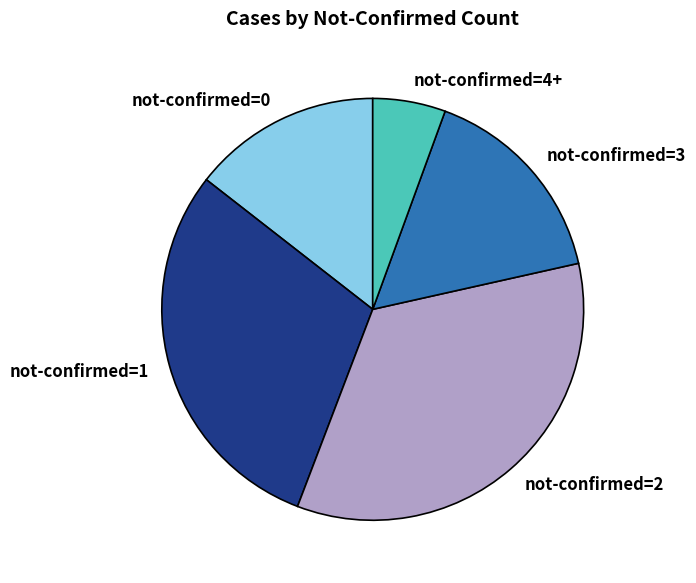

Is there any slice that represents more than half of the pie?

No